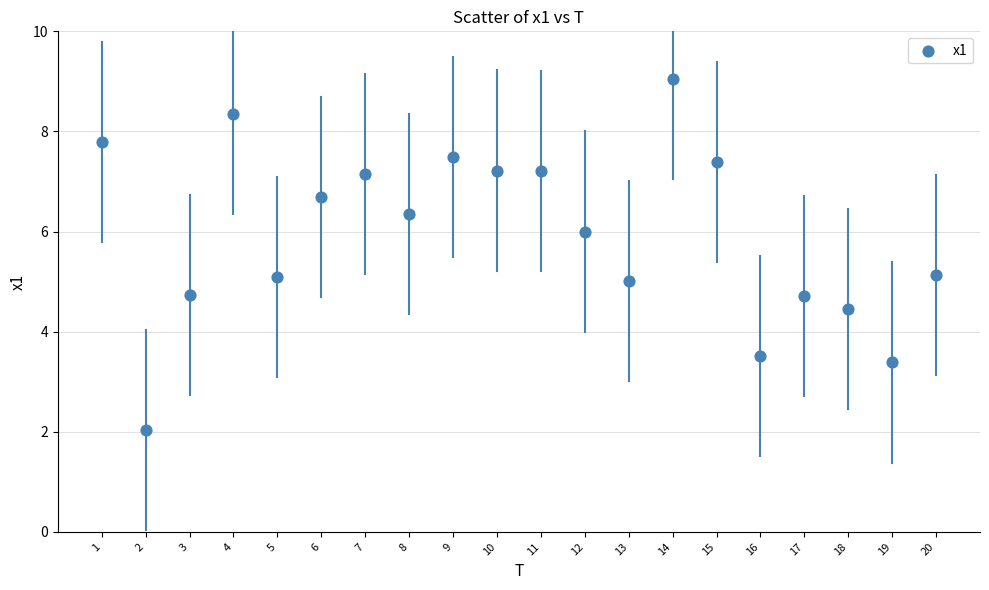

What is the range of X values (max minus min)?

19.0